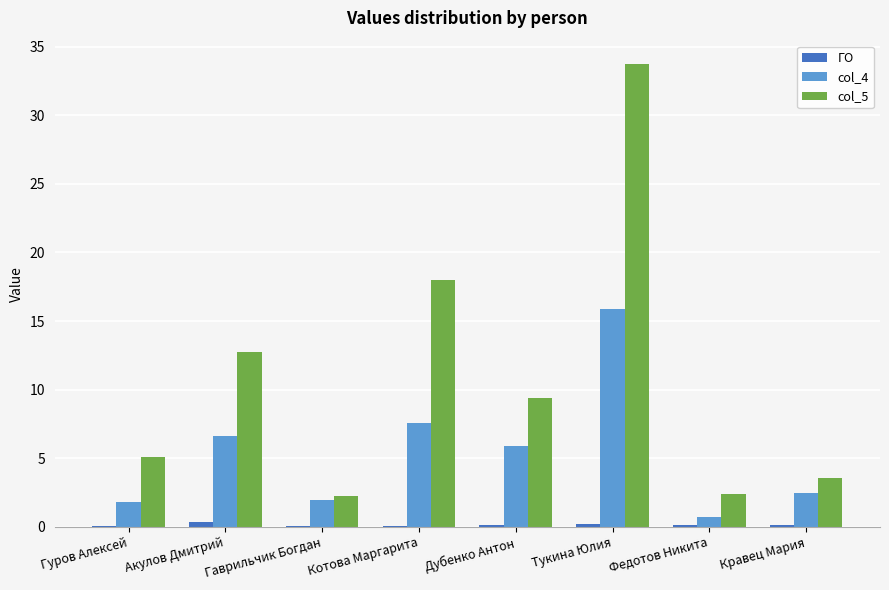

True or false: col_5 has a value of 7.7 at Гуров Алексей.

False